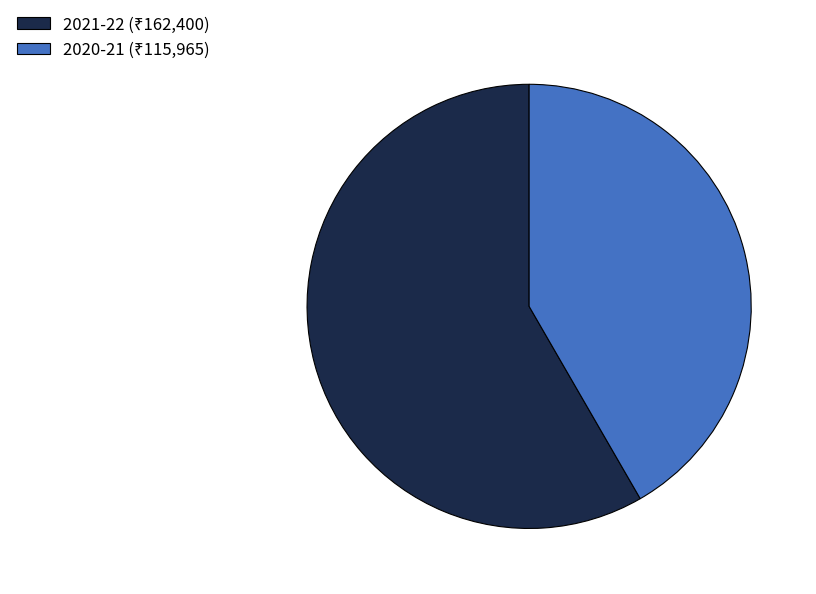

Between 2021-22 and 2020-21, which is larger?

2021-22